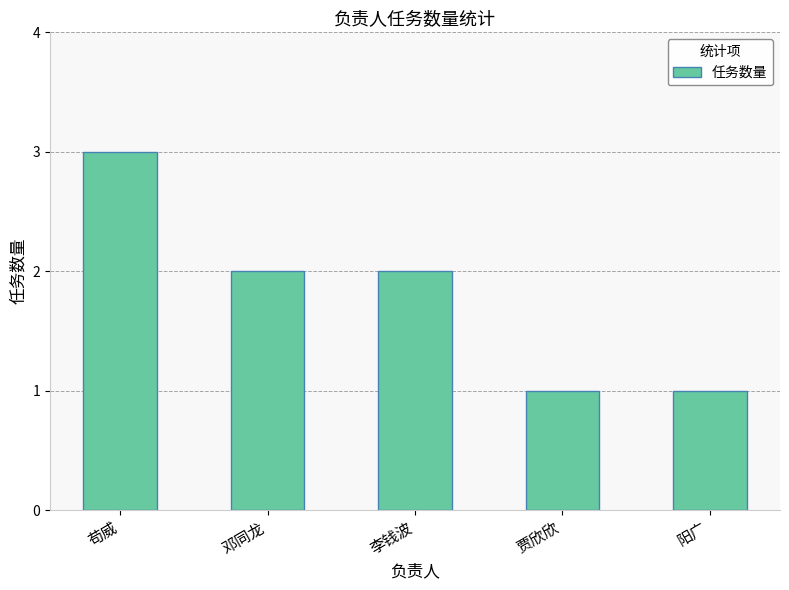

Reading left to right, list all the values displayed in this chart.

3	2	2	1	1